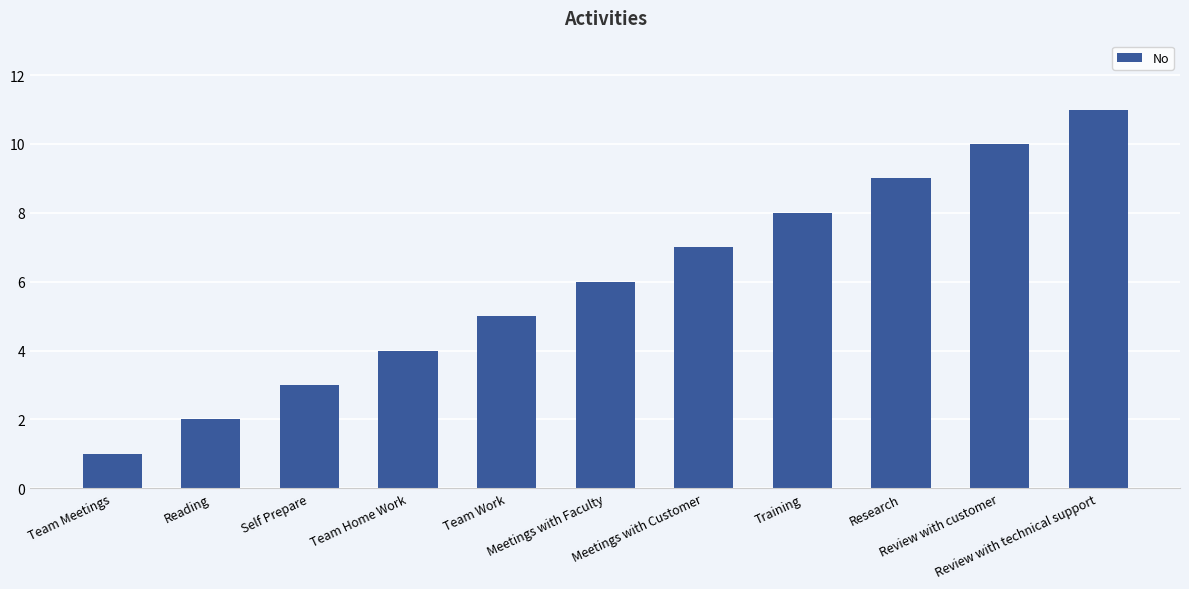

List the labels in order of value, largest first.

Review with technical support, Review with customer, Research, Training, Meetings with Customer, Meetings with Faculty, Team Work, Team Home Work, Self Prepare, Reading, Team Meetings